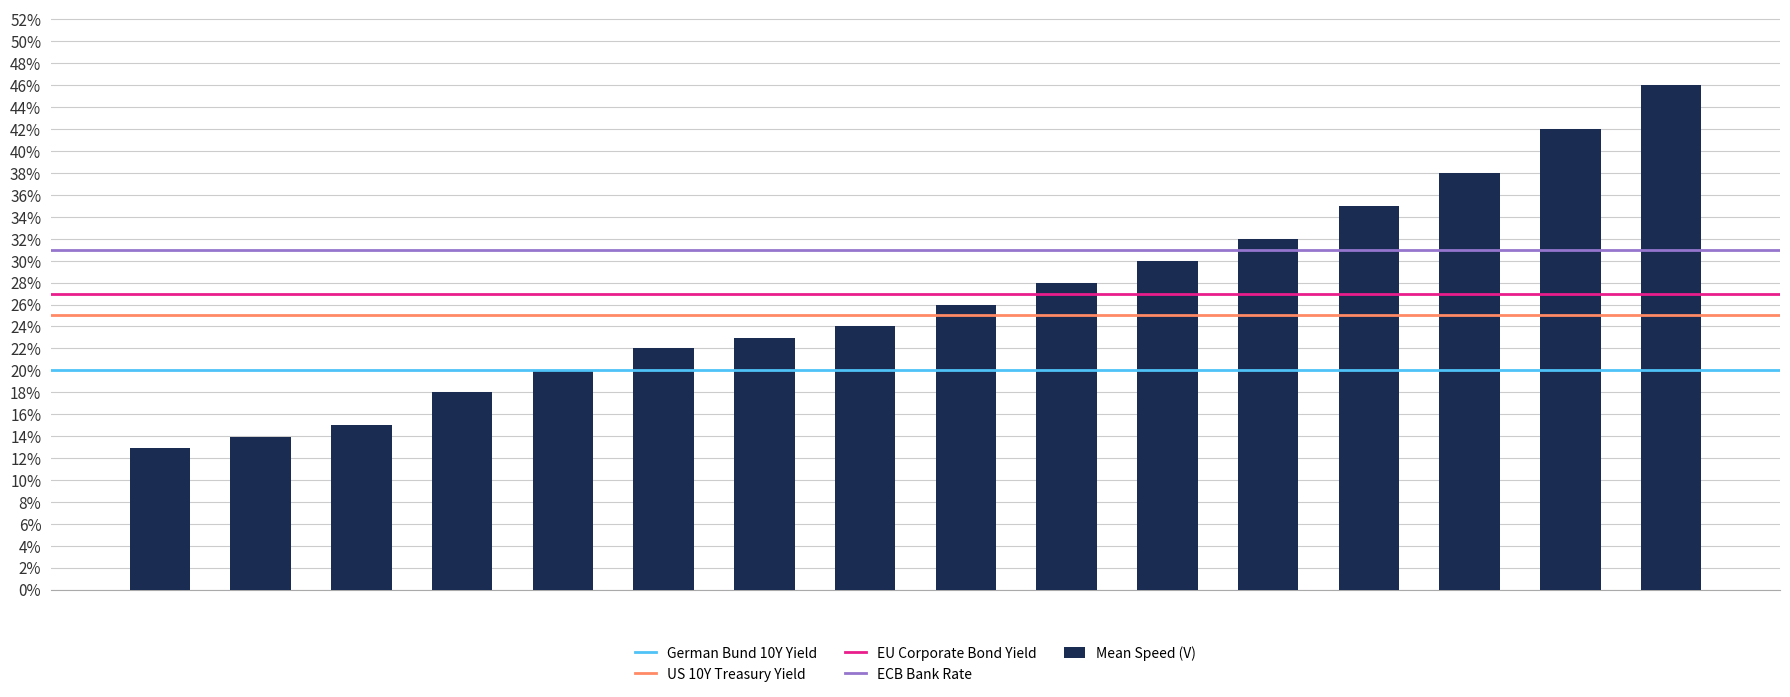

Does the chart contain stacked bars?

No